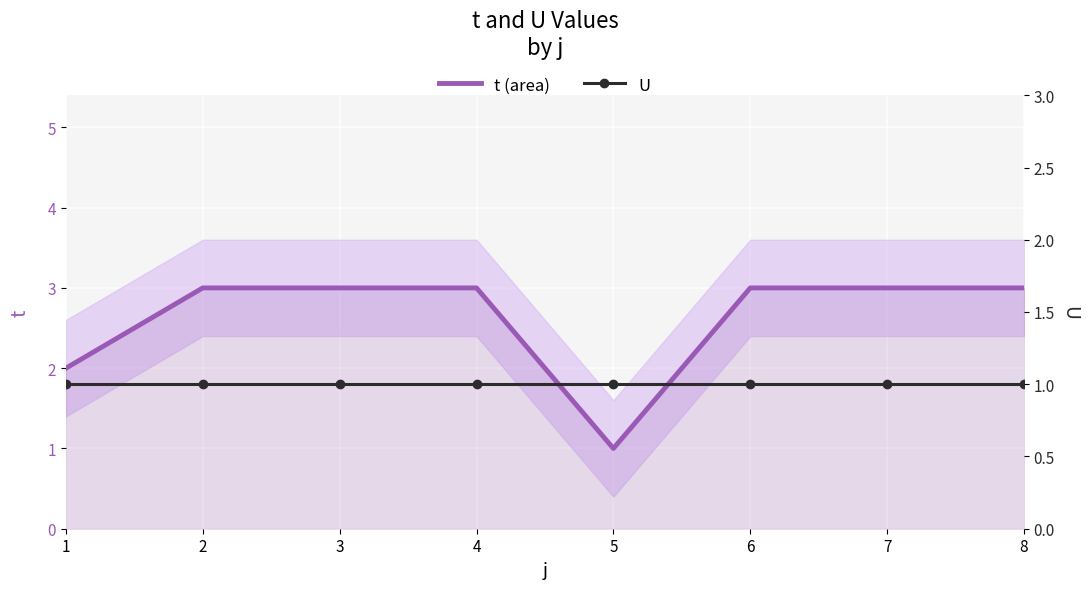

What is the average value of the t (area) series?

3